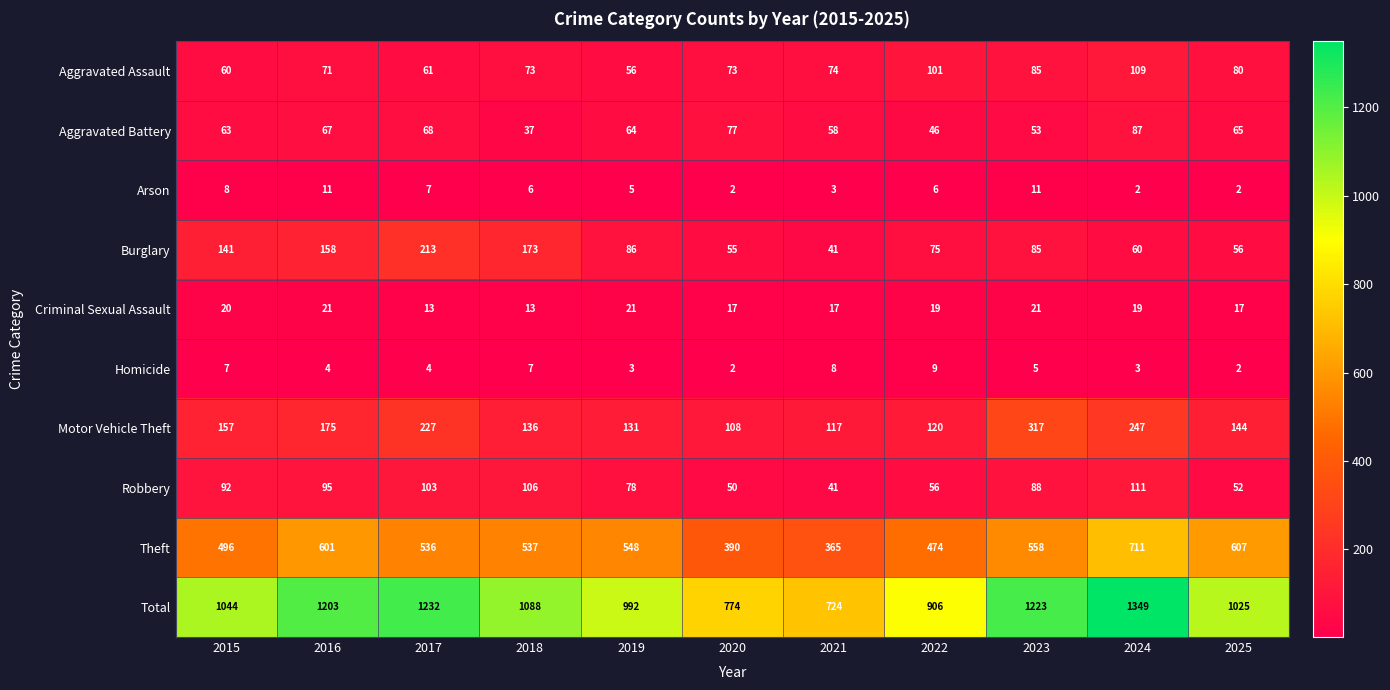

At which category does the chart reach its peak across all series?

2024